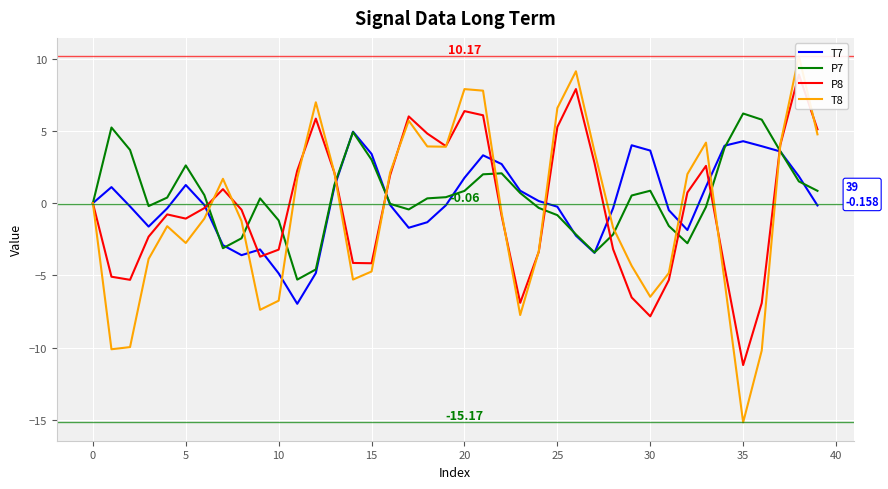

How many lines are shown in the chart?

4